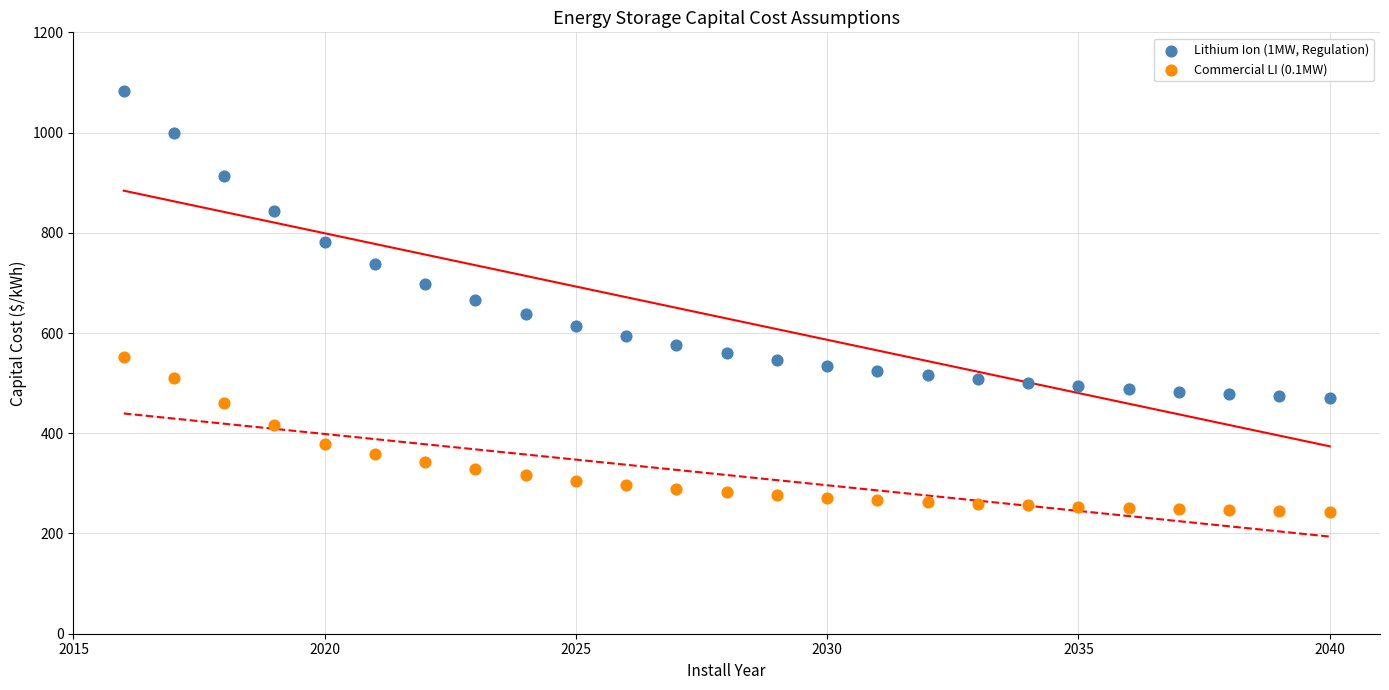

Which series contains the lowest Y value?

Commercial LI (0.1MW)